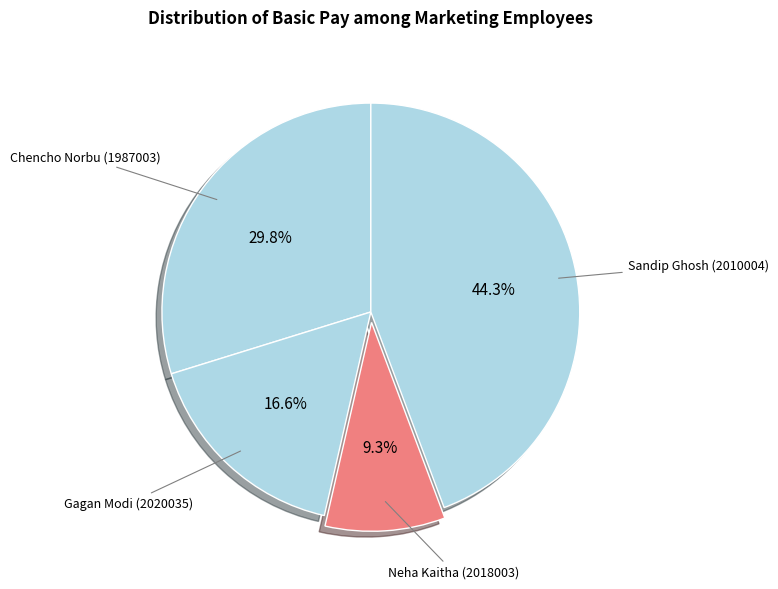

What is the smallest slice in the pie chart?

Neha Kaitha (2018003)